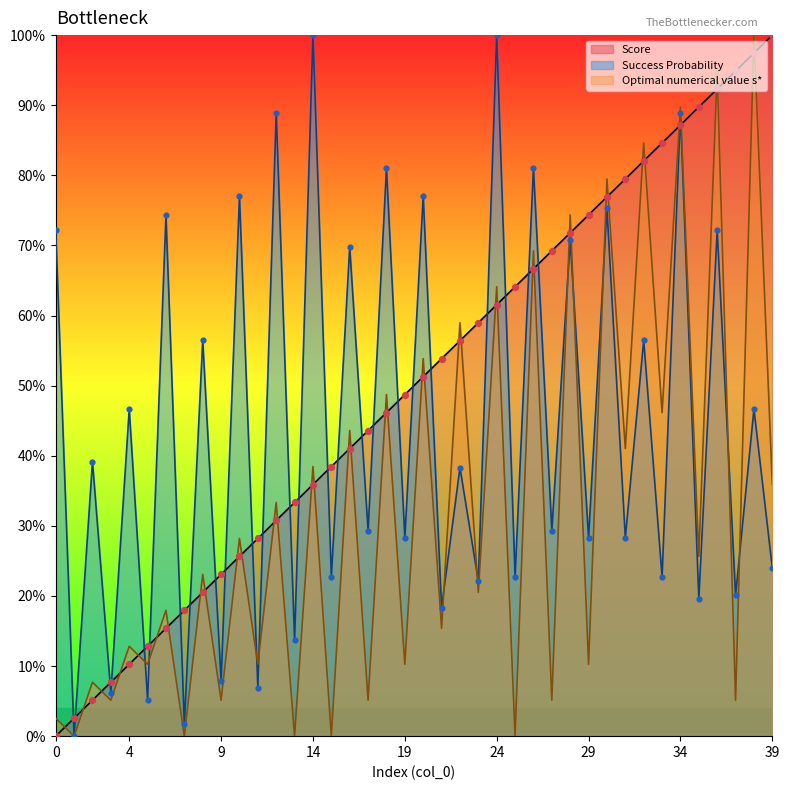

Which series has the largest Y range (max minus min)?

Score